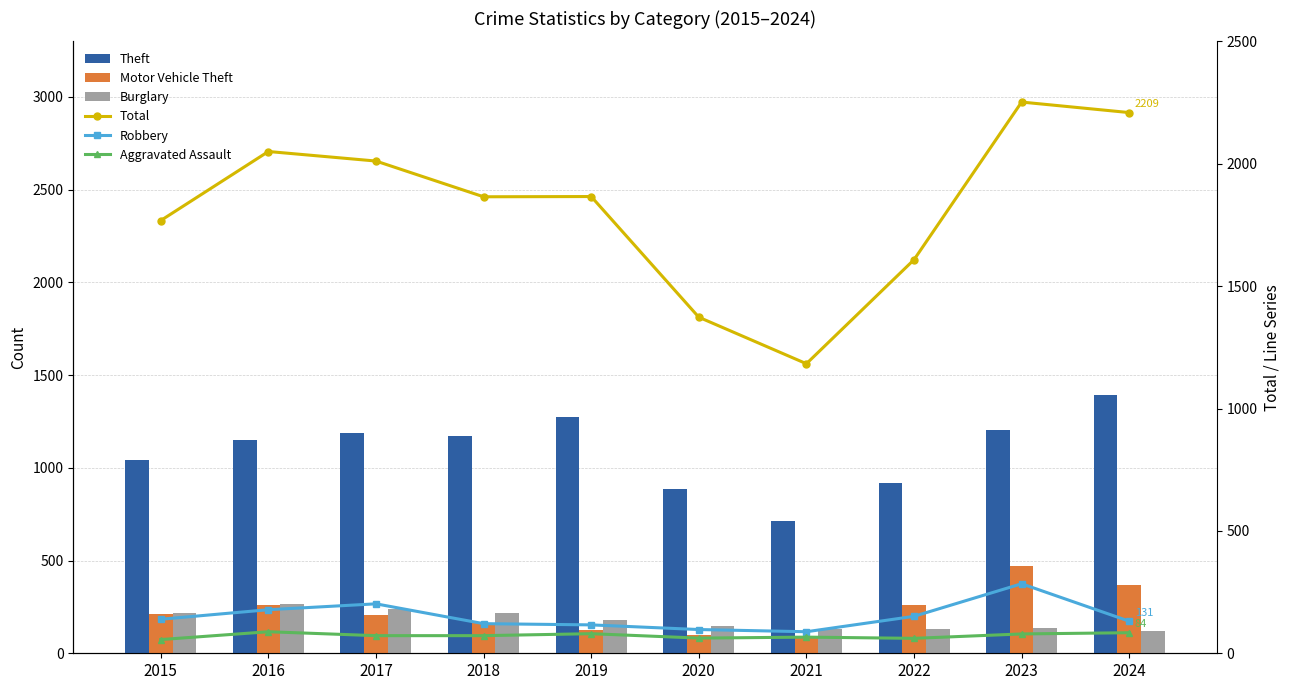

Does the chart contain stacked bars?

No